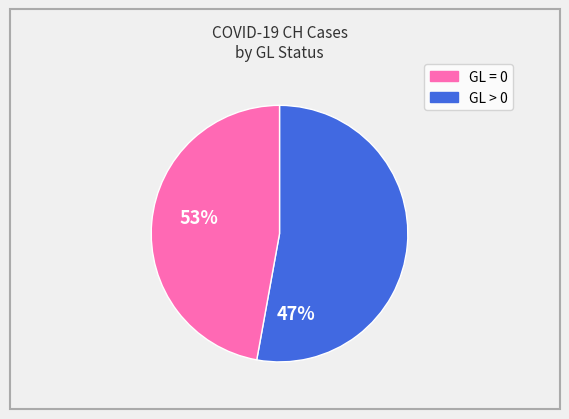

Is there any slice that represents more than half of the pie?

Yes